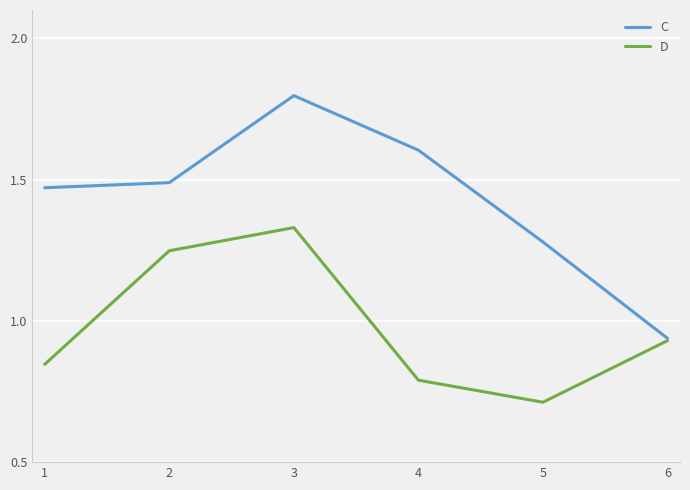

Rank the series by their average value, from lowest to highest.

D, C